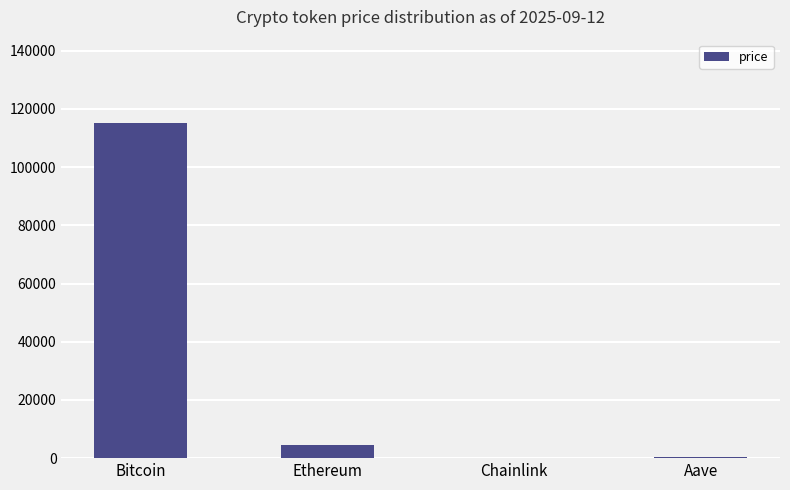

Where is the data nearest to the value 57531?

Ethereum